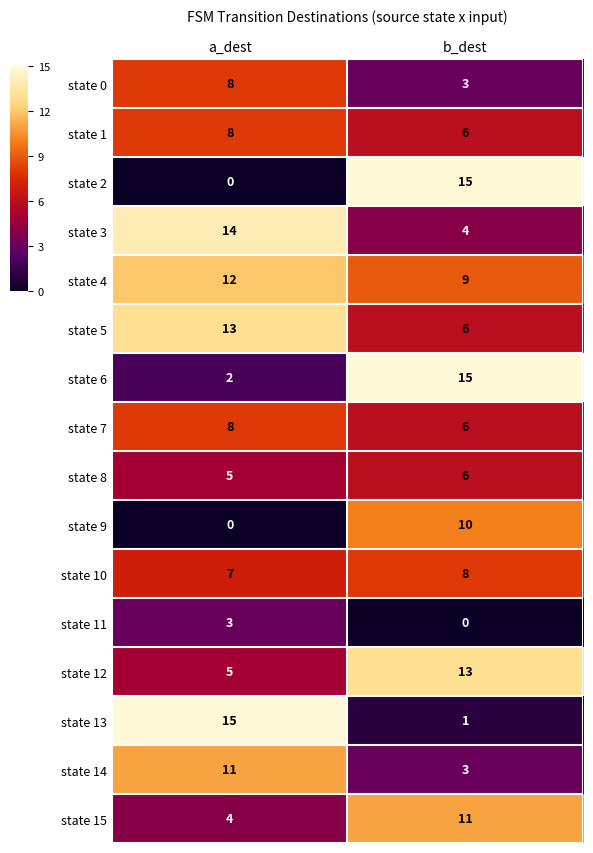

Rank the categories by state 14 value from highest to lowest.

a_dest, b_dest